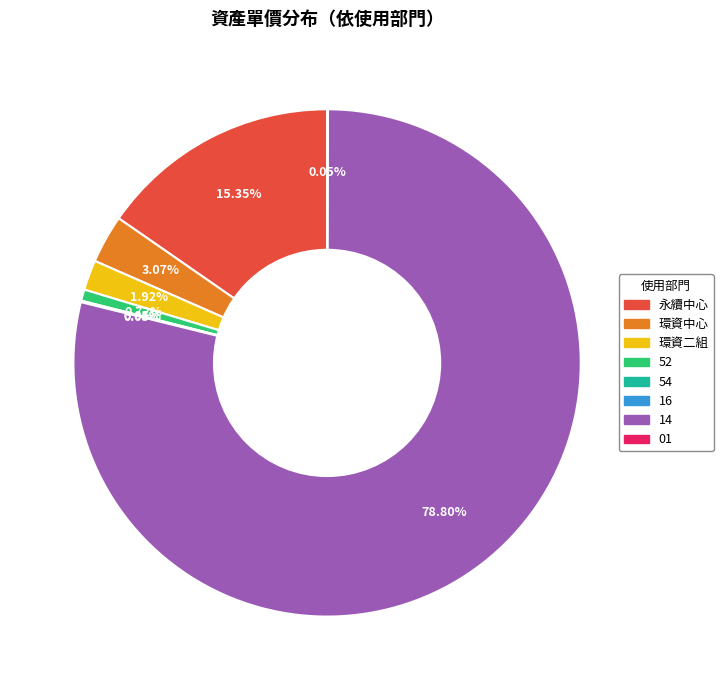

Combined, do 永續中心 and 14 account for over 50%?

Yes